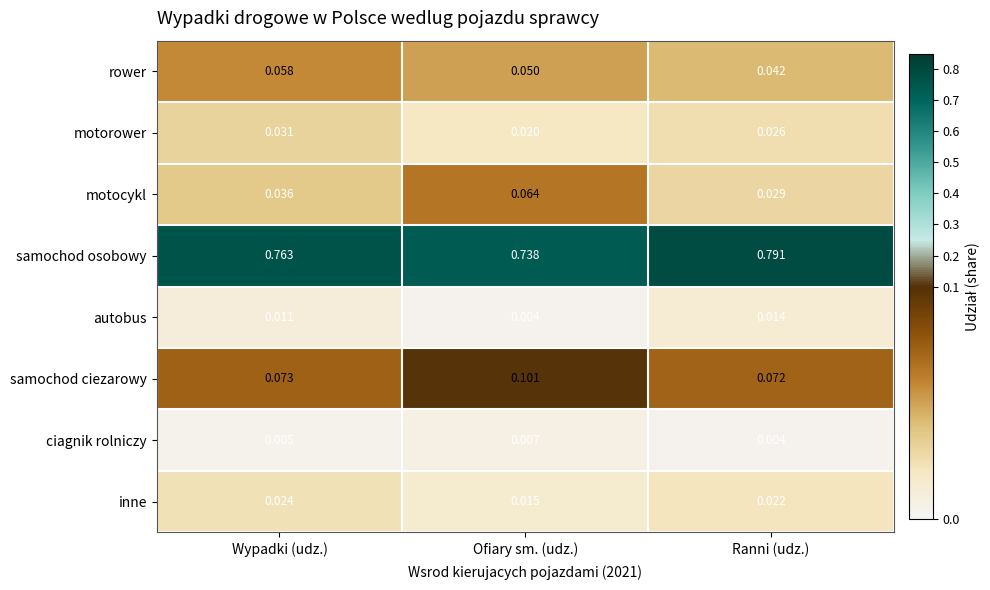

Count the number of categories in the chart.

3